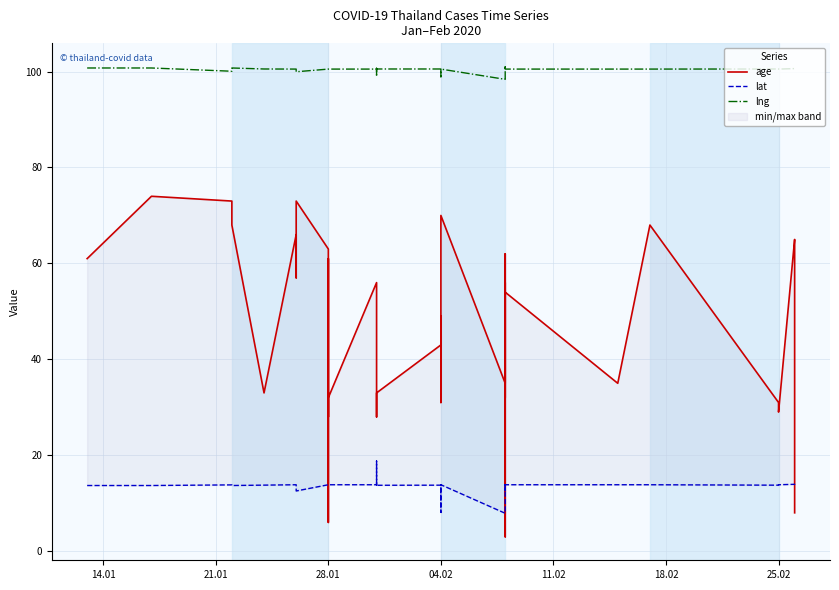

True or false: lat and lng cross at least once.

False